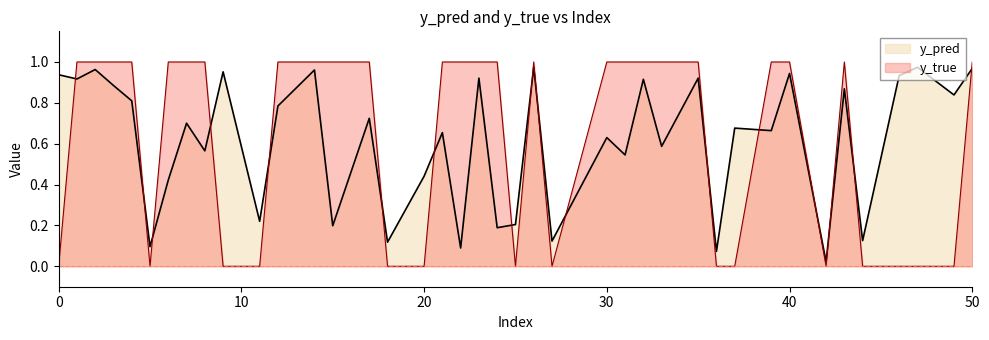

Which series has the widest spread of values?

y_true